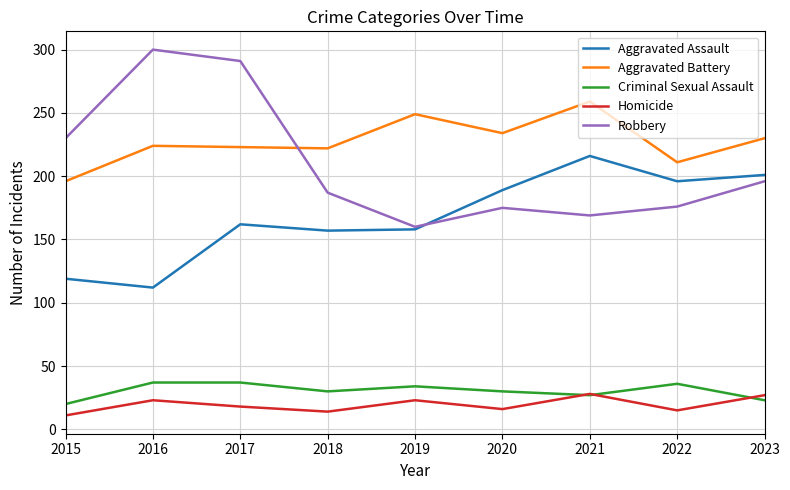

Which series has the largest range (max minus min)?

Robbery